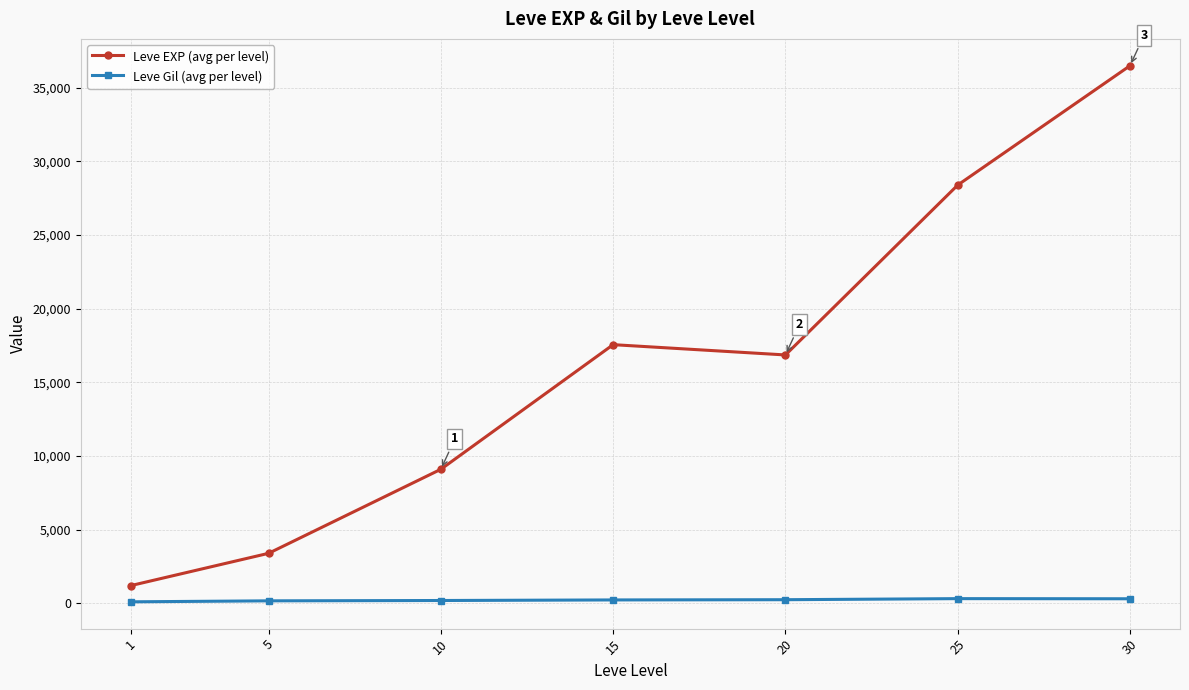

Where is the first local minimum for Leve EXP (avg per level)?

20